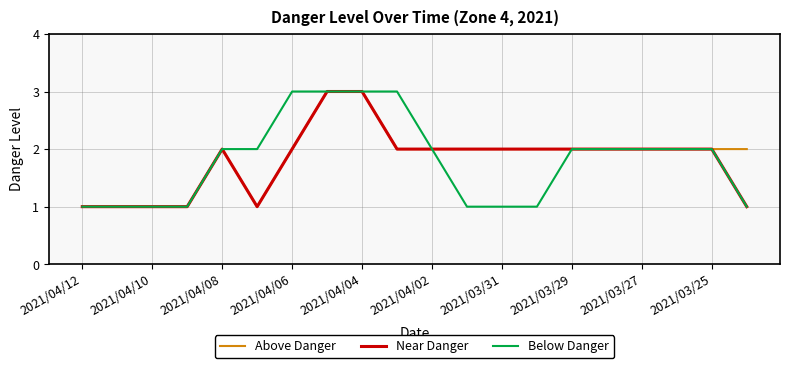

Does the chart display data point markers on the line(s)?

No